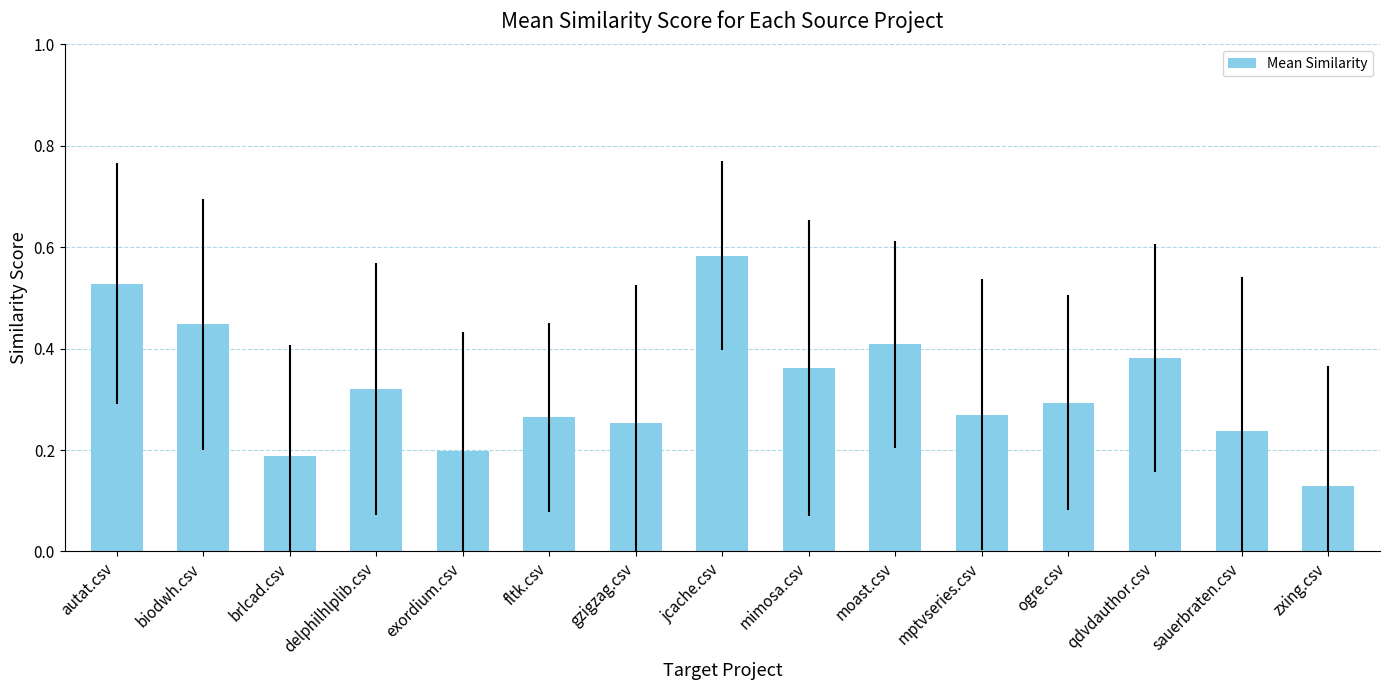

True or false: the data shows 0.4 at biodwh.csv.

True